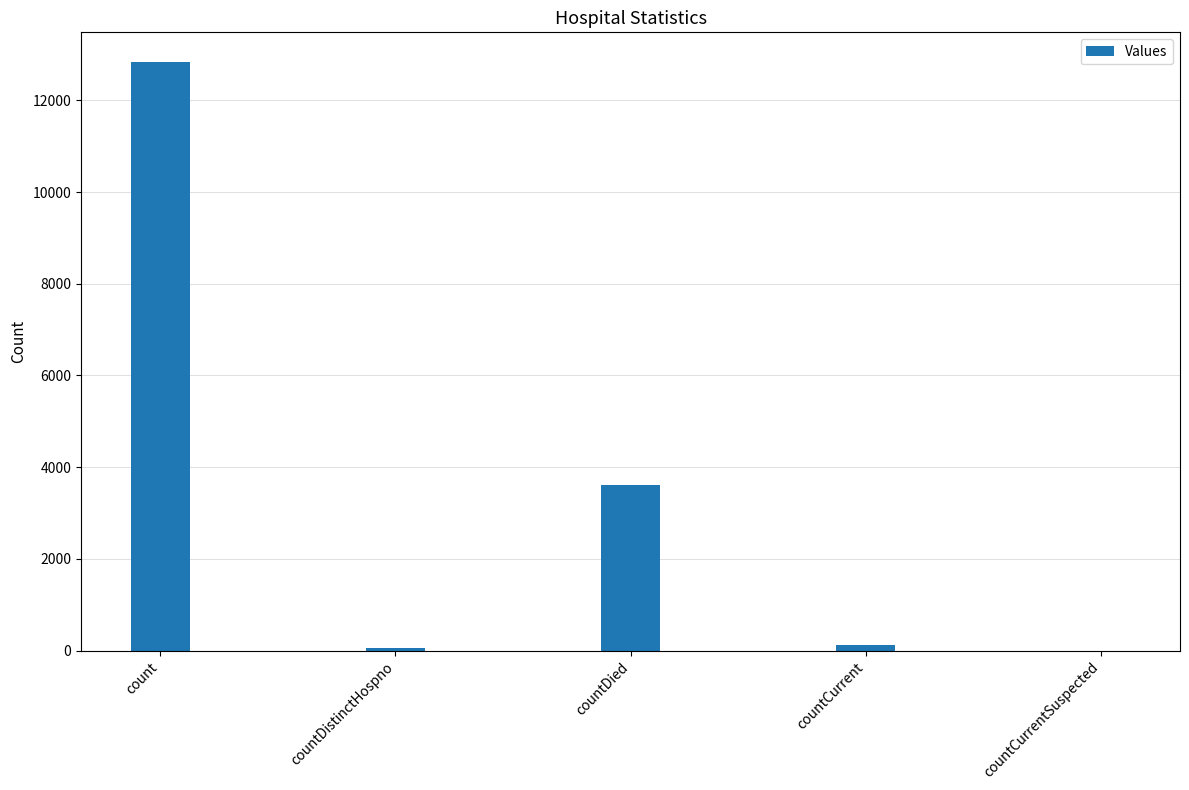

What is the greatest value displayed?

12843